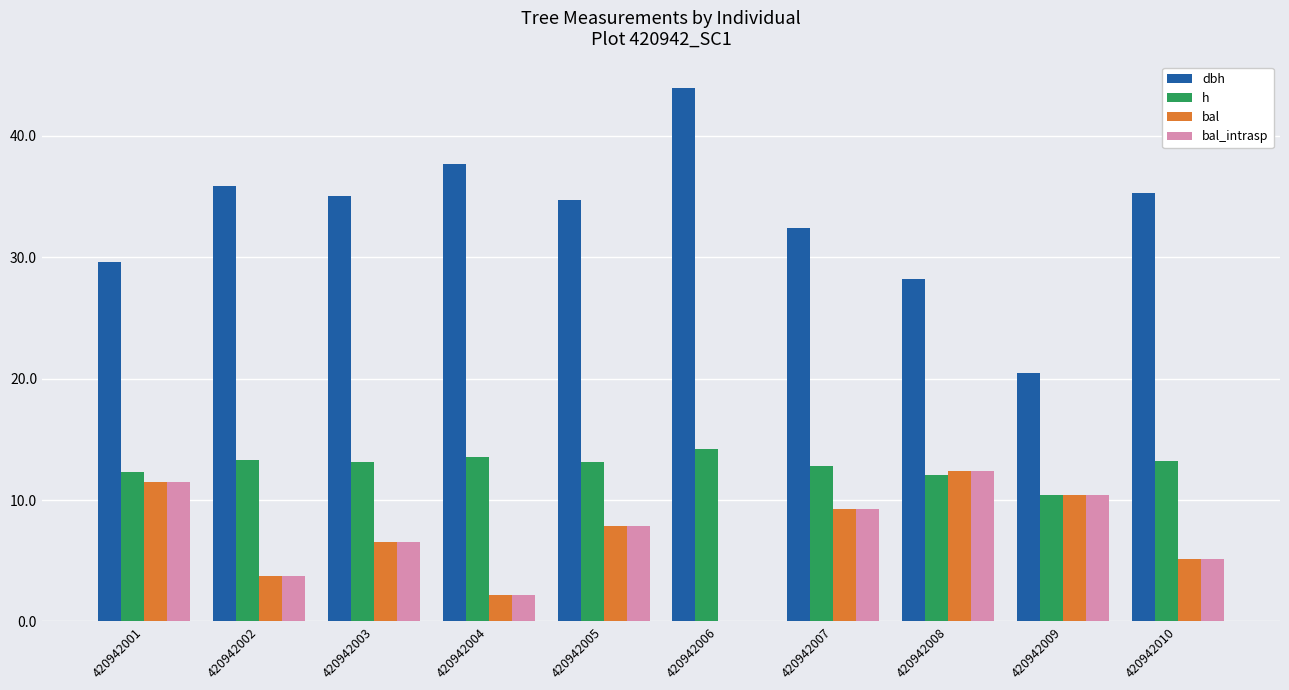

Is the value of bal_intrasp at 420942004 greater than the value of bal at 420942009?

No